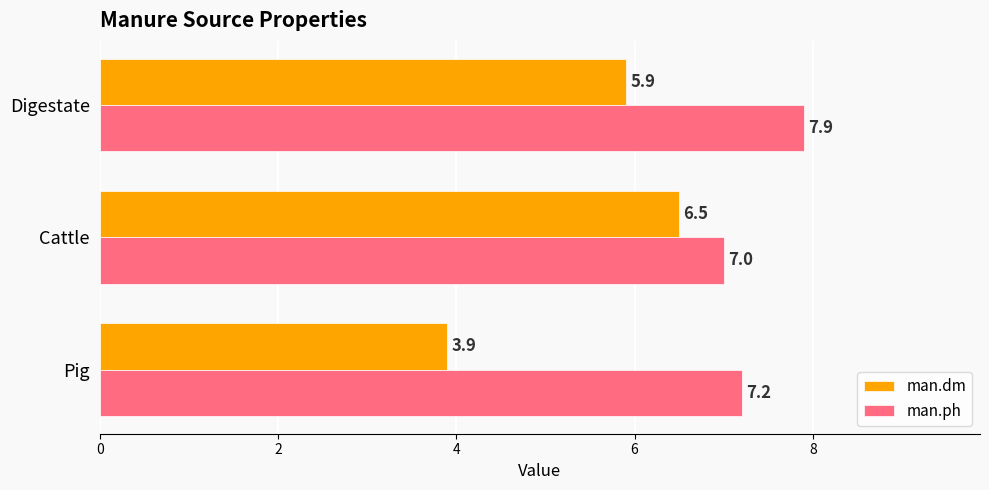

The value of man.ph at Pig is 9.8. True or false?

False